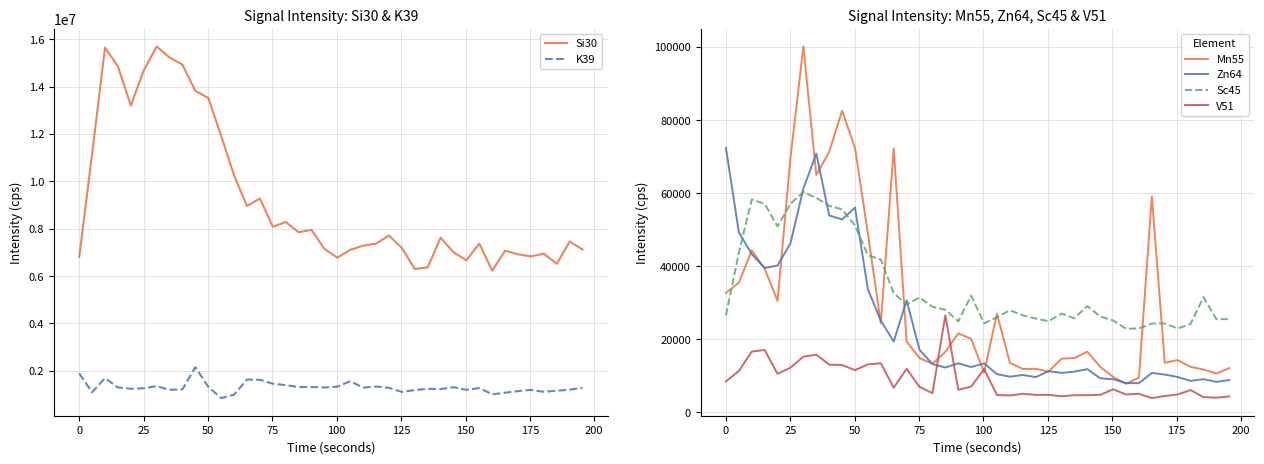

Reading left to right, list all the values displayed in this chart.

Si30: 6809025.1	11165473.7	15649392.2	14855317.5	13199950.3	14688293.1	15698151.2	15233299.1	14929384.7	13821229.2	13527282.2	11922796.8	10251359.0	8960274.4	9279413.5	8082729.0	8285924.5	7854026.1	7951809.4	7149624.8	6779554.1	7111811.7	7283894.4	7372887.8	7714316.7	7190356.8	6302180.5	6362797.5	7622636.6	7007261.8	6670393.7	7373302.4	6231264.4	7075192.7	6920208.8	6832359.8	6948369.6	6516786.4	7458630.6	7123752.7
K39: 1894187.0	1096418.6	1694534.5	1296248.2	1243485.8	1263943.3	1352925.9	1197909.7	1218079.1	2153057.8	1328959.9	846691.0	994673.4	1631473.7	1621419.8	1456705.2	1393989.3	1315660.3	1317133.4	1295753.2	1331752.5	1562577.6	1290262.4	1335917.0	1282848.8	1109665.8	1189149.7	1238974.8	1227911.4	1308837.0	1197177.9	1272228.4	1009234.4	1074495.6	1143823.9	1194478.2	1113844.7	1158662.7	1204834.4	1282946.8
Mn55: 32684.8	35486.3	44318.6	39304.0	30494.0	69721.0	100157.6	64967.9	71299.3	82577.7	72381.6	48916.9	24373.3	72220.6	19365.7	14841.0	13294.6	16541.6	21599.7	20103.9	10863.1	26987.0	13525.6	11883.1	11902.4	11145.4	14674.2	14853.9	16593.0	12409.2	9669.9	7784.2	9528.8	59135.0	13577.0	14282.8	12441.3	11716.3	10612.9	12101.3
Zn64: 72381.6	49277.1	43315.6	39522.5	40184.6	46292.8	61246.4	70829.0	53896.3	52802.5	56039.2	33635.7	25099.0	19372.1	30648.2	17106.4	13211.2	12261.7	13403.7	12390.0	13410.1	10446.1	9740.5	10215.2	9625.0	11260.8	10792.5	11132.5	11812.6	9304.3	9054.2	8015.1	7970.2	10779.7	10330.7	9669.9	8592.3	9060.6	8329.4	8823.2
Sc45: 26537.4	43682.1	58272.5	57062.5	50891.8	57101.1	60306.5	58678.0	56515.4	55563.0	51123.4	42981.2	41843.2	32575.6	29562.6	31438.4	28868.9	28072.4	24880.6	31958.8	24347.7	26010.8	27944.0	26556.7	25670.5	24951.3	27012.7	25747.5	29074.4	26235.6	25137.5	22890.1	22960.7	24289.9	24302.7	22941.5	24206.4	31515.5	25490.7	25497.1
V51: 8470.5	11299.3	16618.6	17055.0	10516.7	12223.2	15219.6	15777.9	13044.4	12935.3	11536.7	13115.0	13416.6	6732.4	11889.6	6956.8	5231.7	26550.3	6174.4	7027.4	11825.4	4744.4	4603.3	5065.0	4770.0	4763.6	4398.1	4661.0	4686.7	4776.4	6283.4	4879.0	5058.6	3872.3	4468.6	4866.2	6084.6	4148.0	4000.6	4340.4